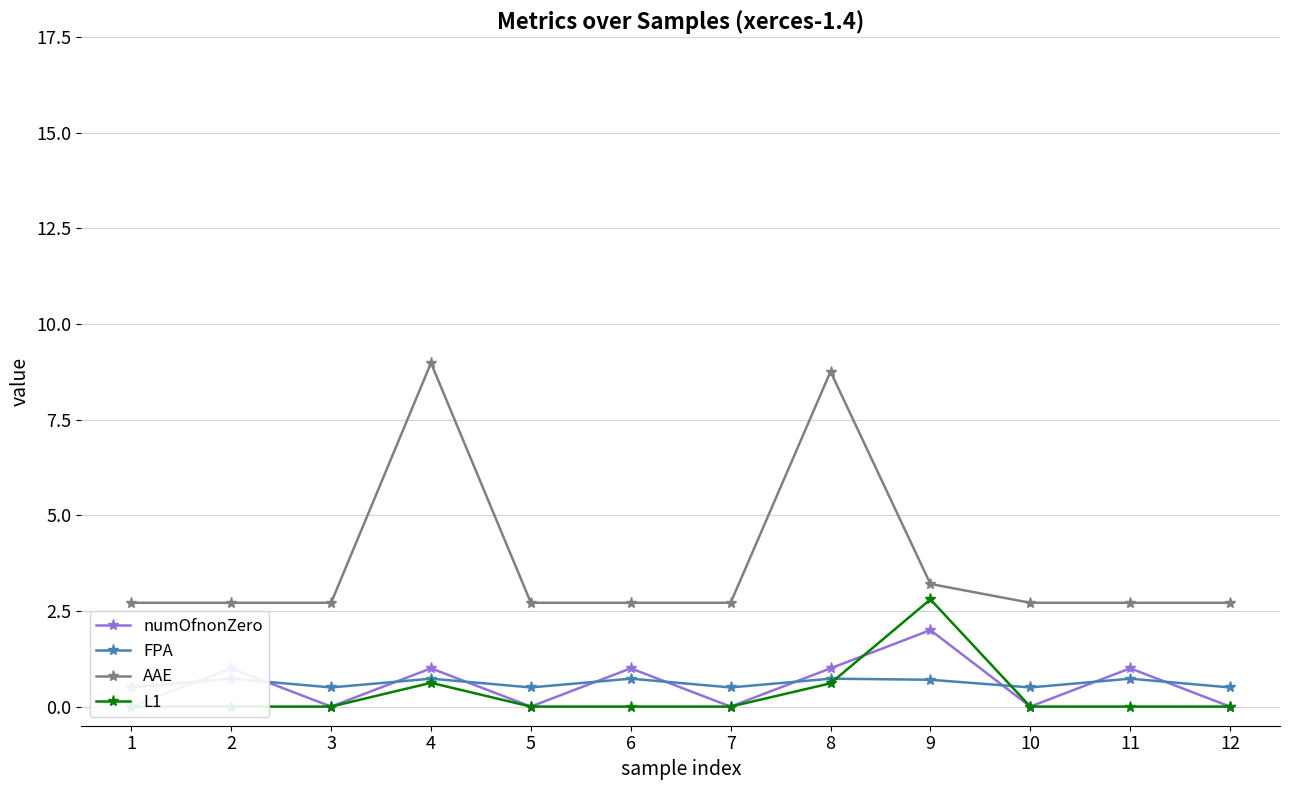

True or false: AAE and numOfnonZero intersect in this chart.

False